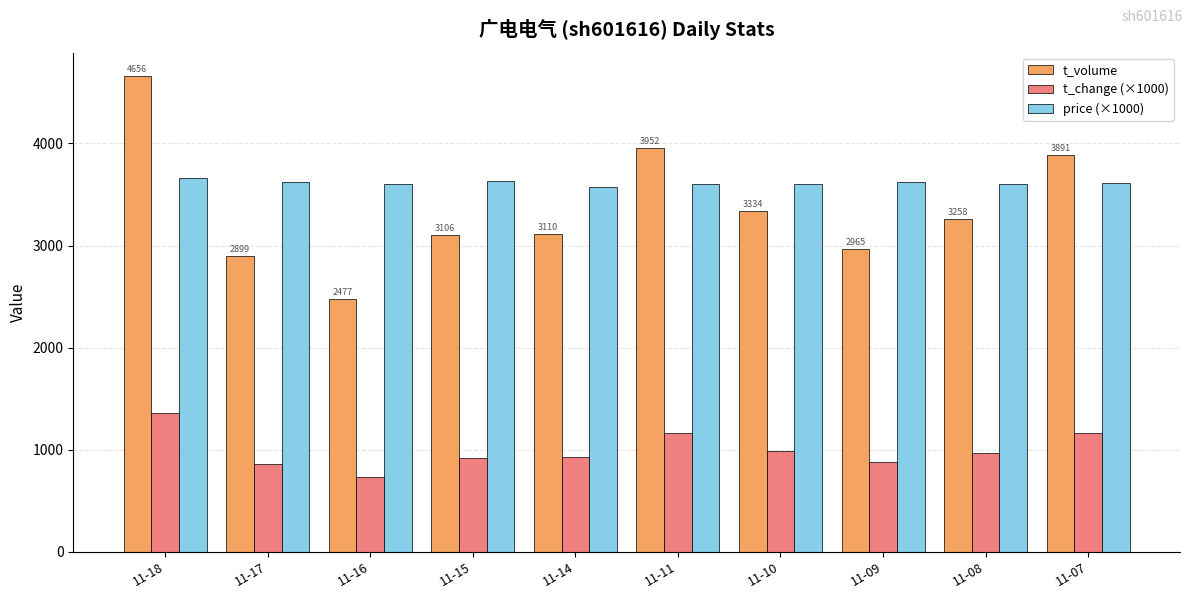

The t_volume series shows 2965 at 11-09. True or false?

True